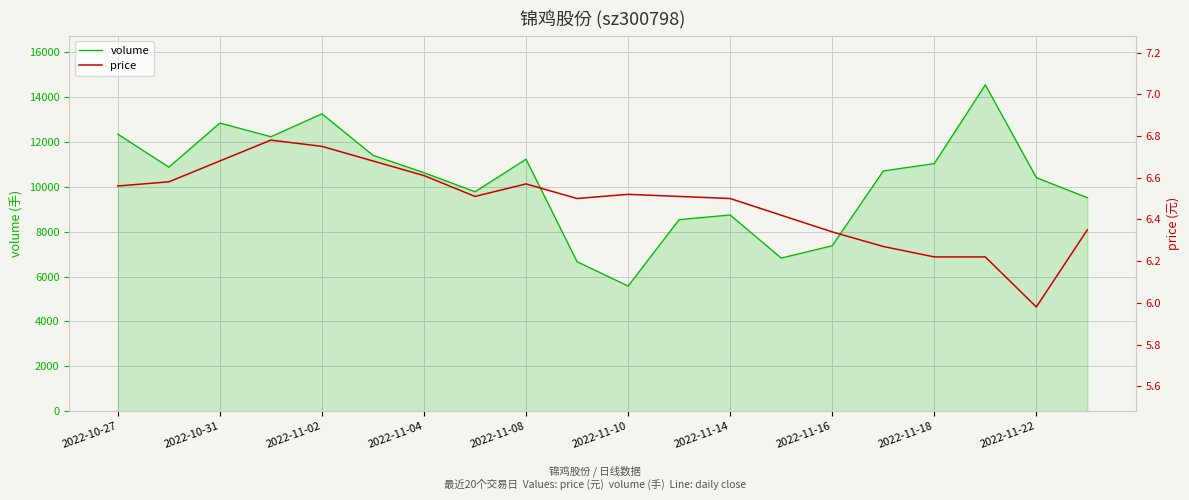

In price, how many points are higher than both neighbors (excluding endpoints)?

3